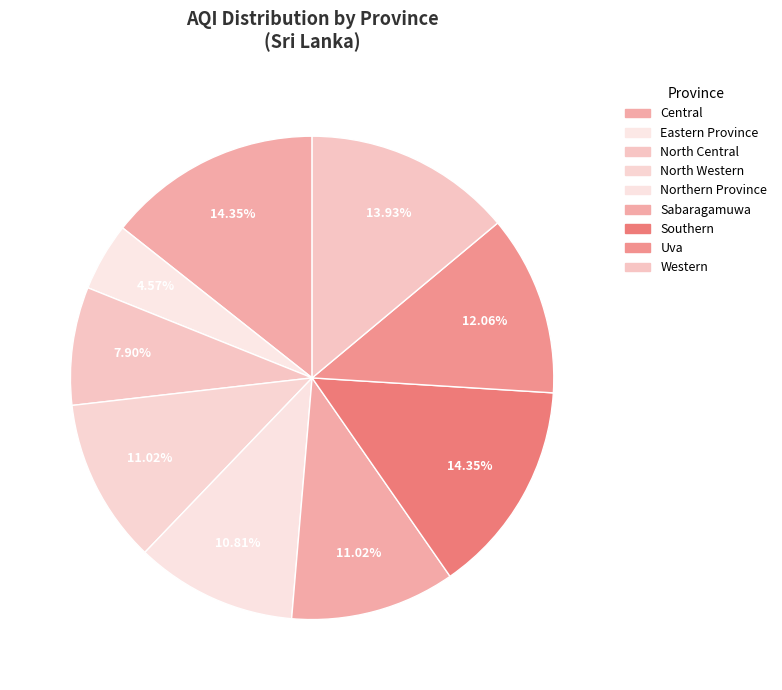

To the nearest percent, what percentage of the pie is Southern?

14%